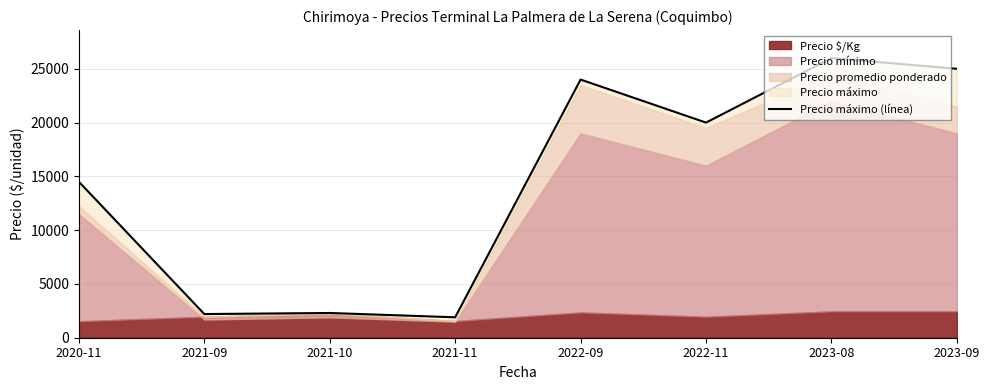

What is the value of the 6th point from the left?

20000